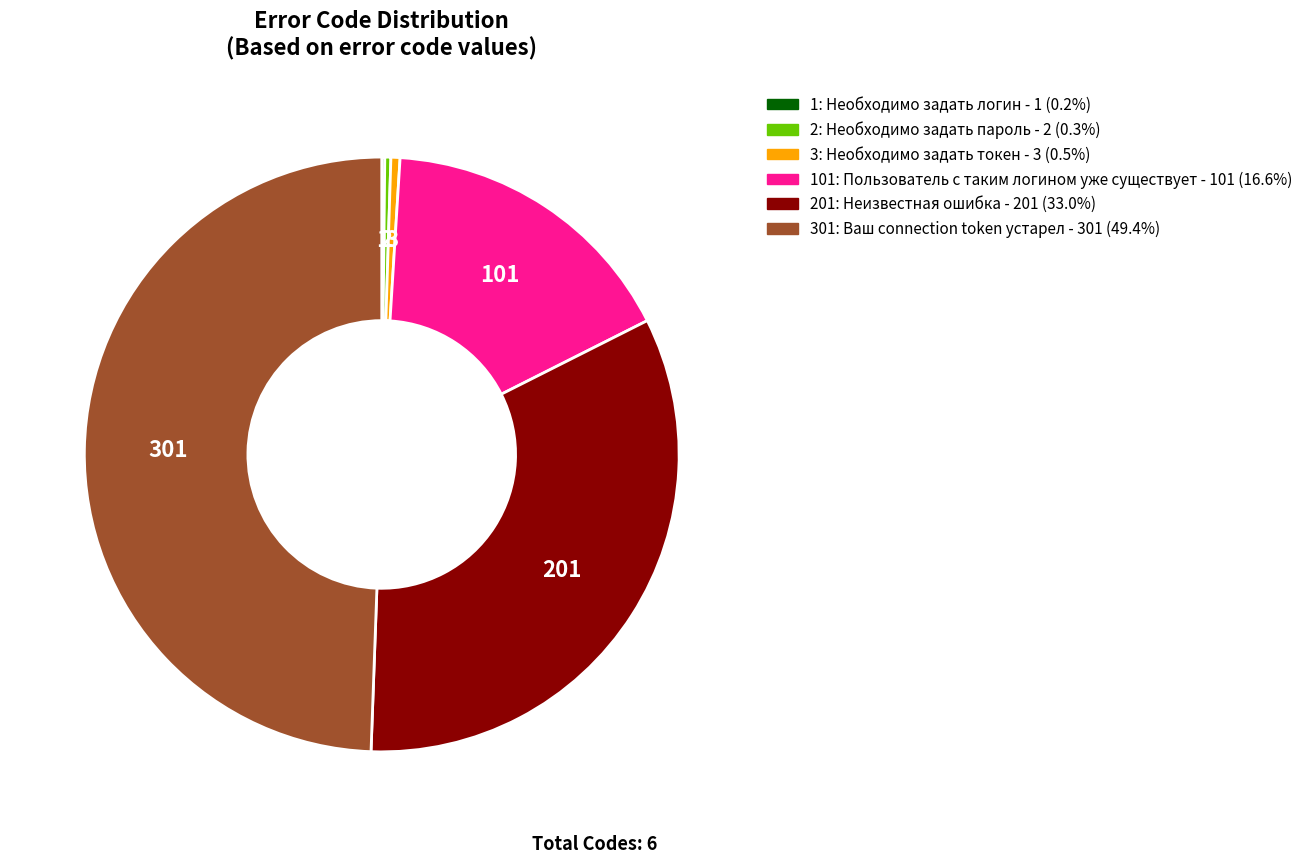

Is there a majority slice in this chart?

No